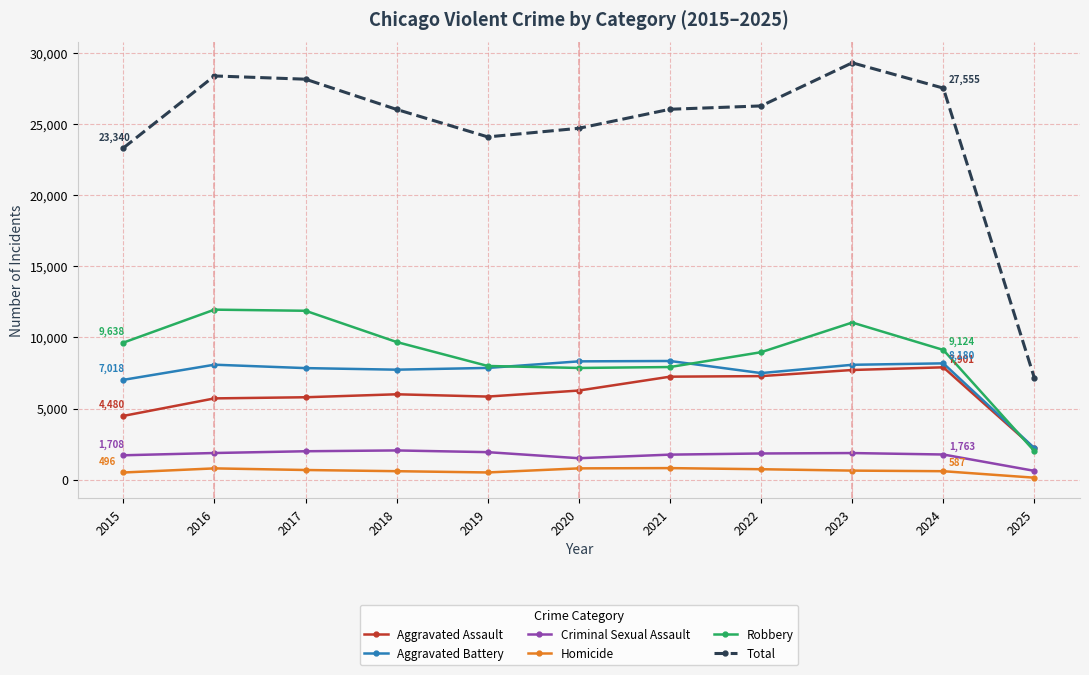

Which series has the largest range (max minus min)?

Total